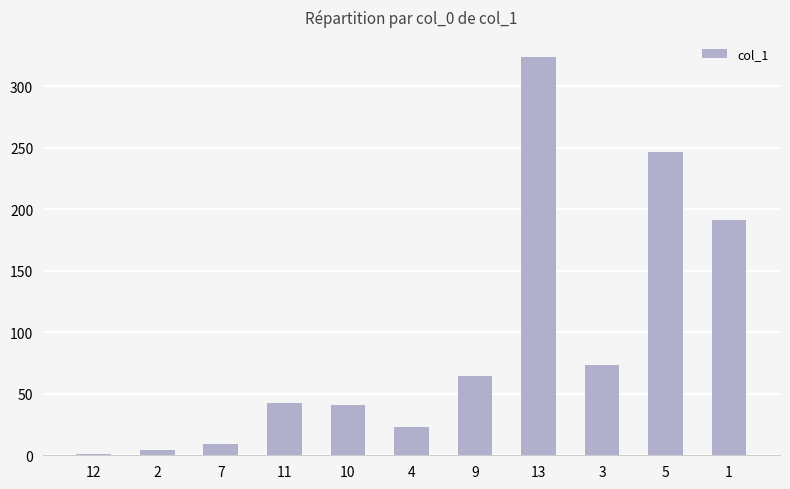

The value at 9 is 96.8. True or false?

False